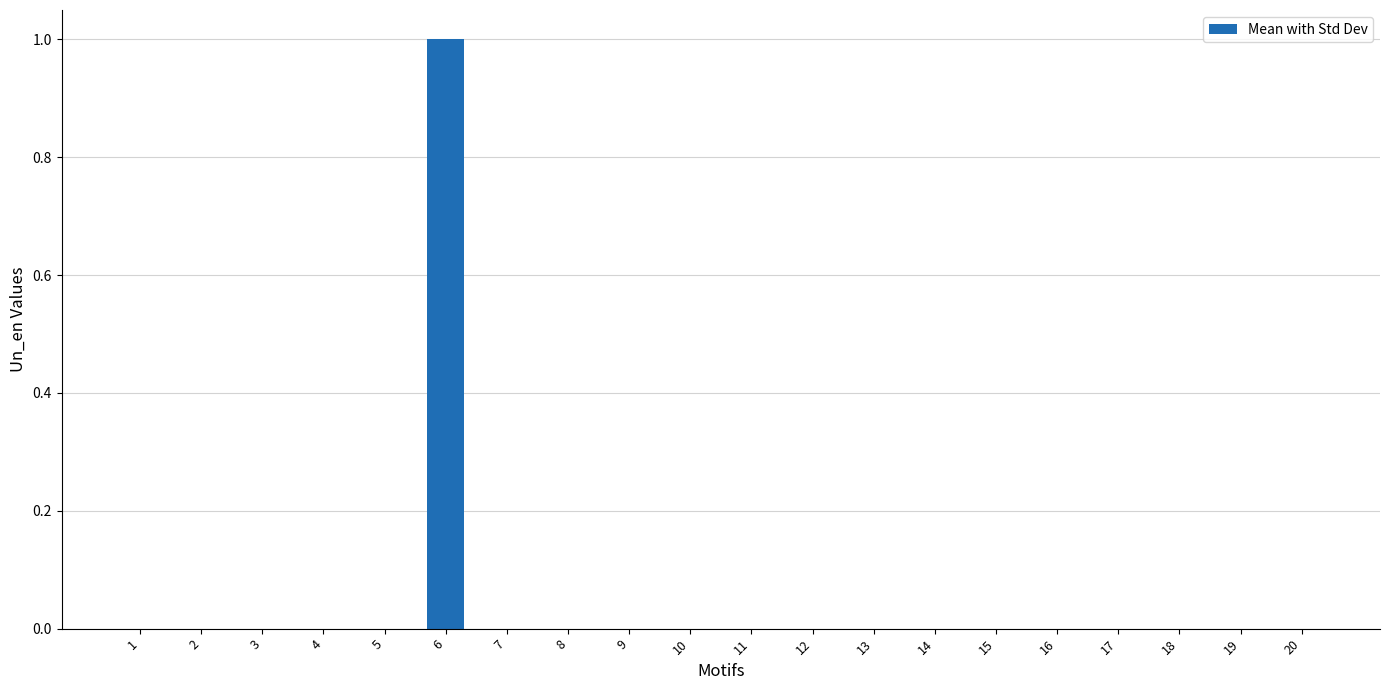

How many data points does each series have?

20